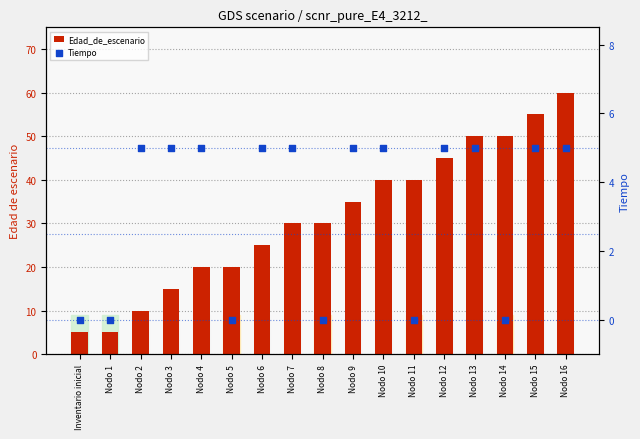

Which series has the widest spread of Y values?

Edad_de_escenario